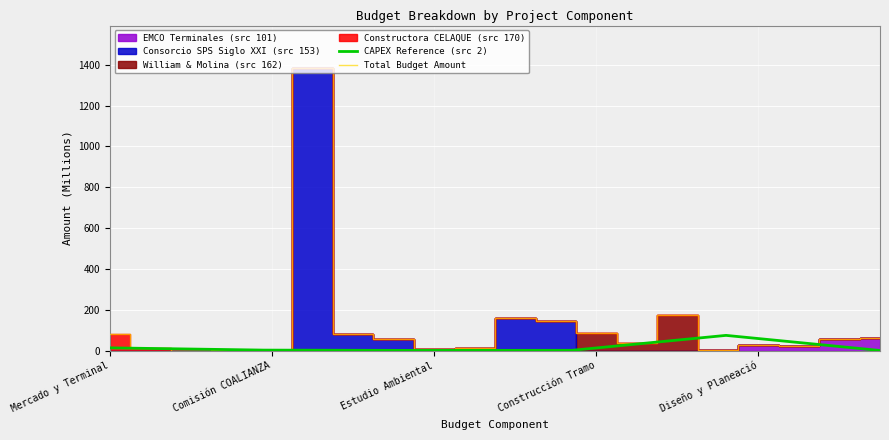

The chart shows a value of 6.6 at Gastos Pre-Operacionales. True or false?

False